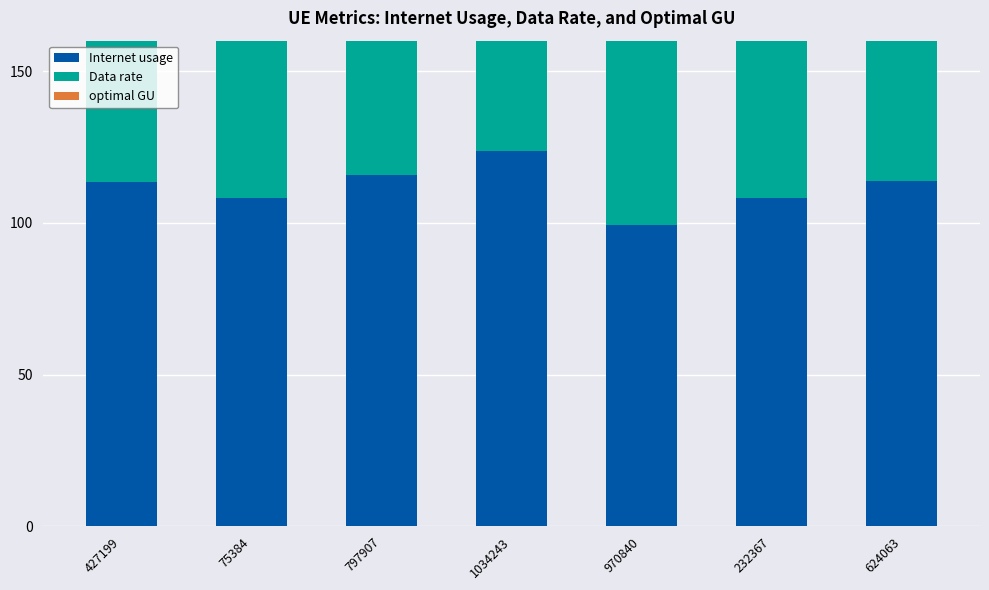

At which category is the sum across all series the highest?

1034243